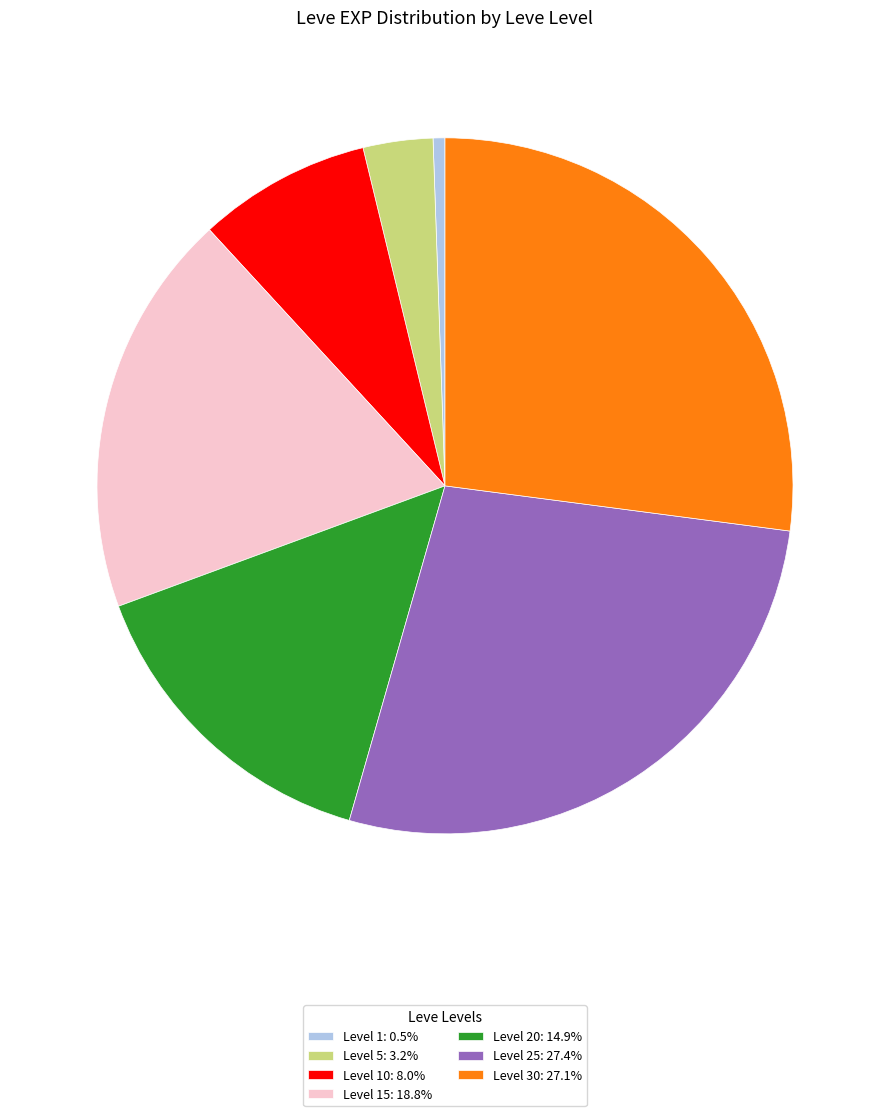

Approximately how many times larger is the value at Level 30: 27.1% compared to Level 15: 18.8%?

1.4